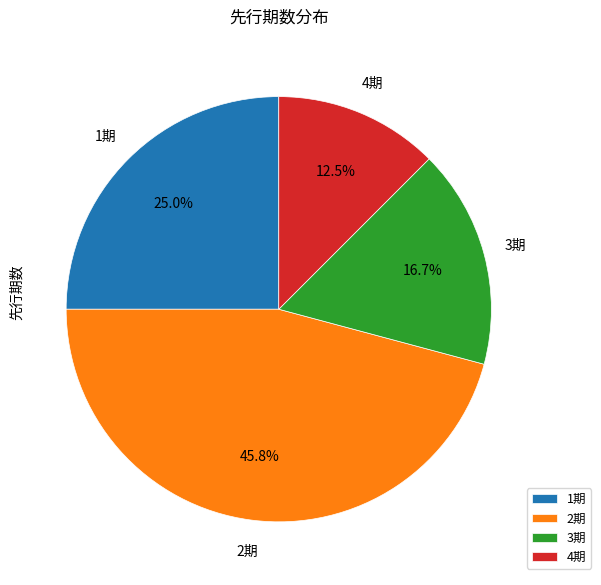

Which slice is the largest?

2期